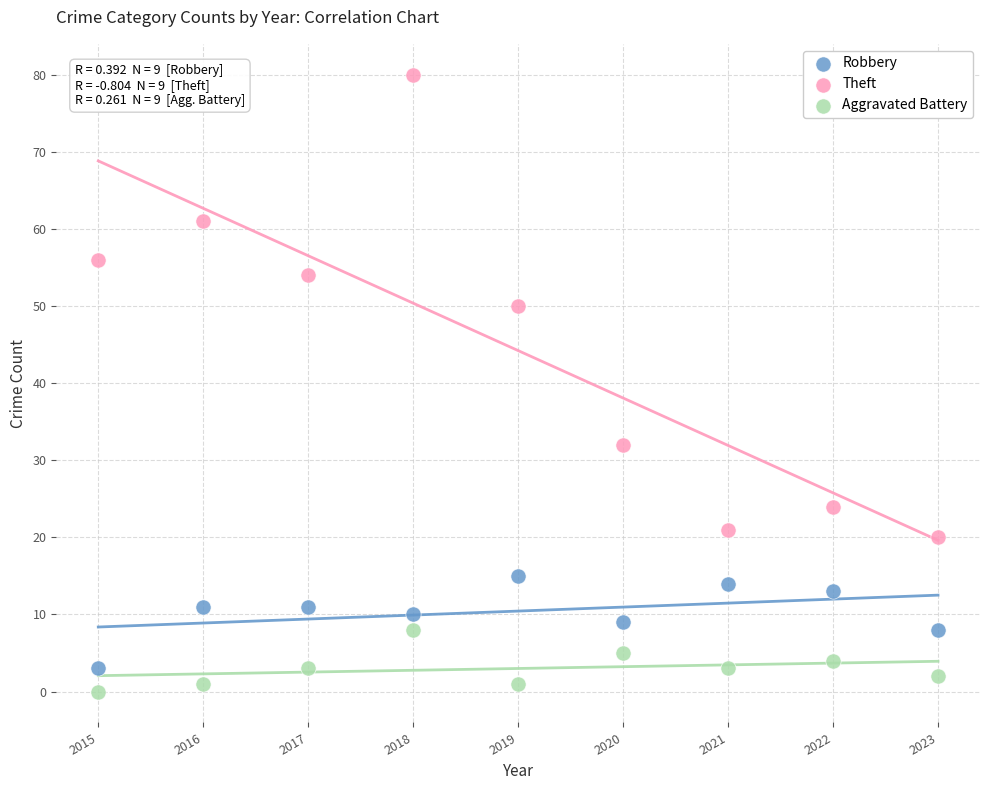

What are all the series names shown in the legend?

Robbery, Theft, Aggravated Battery